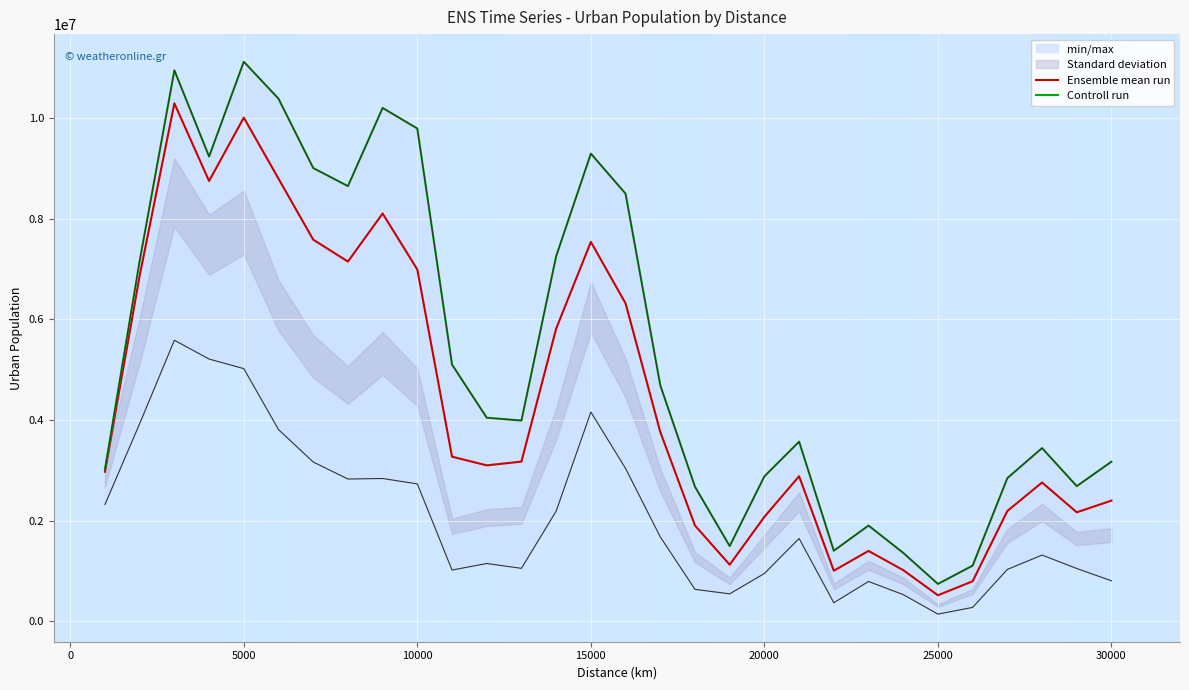

What is the lowest value of the Ensemble mean run series?

520597